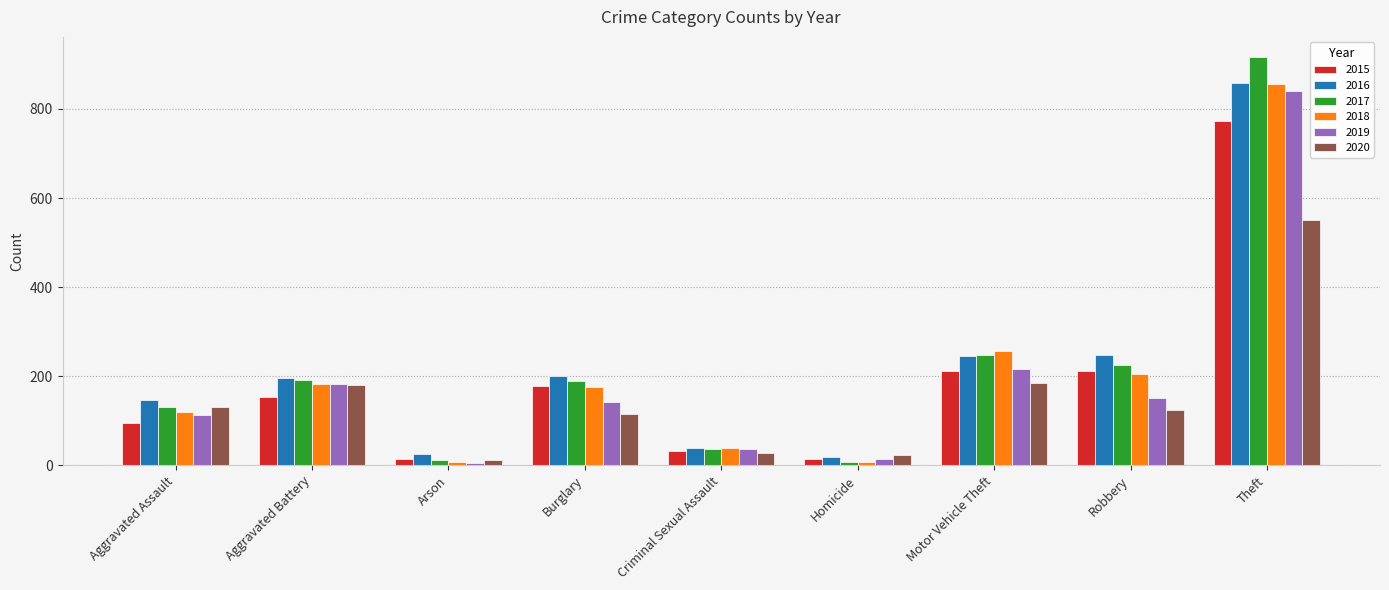

How many data points in 2018 are less than 176?

4